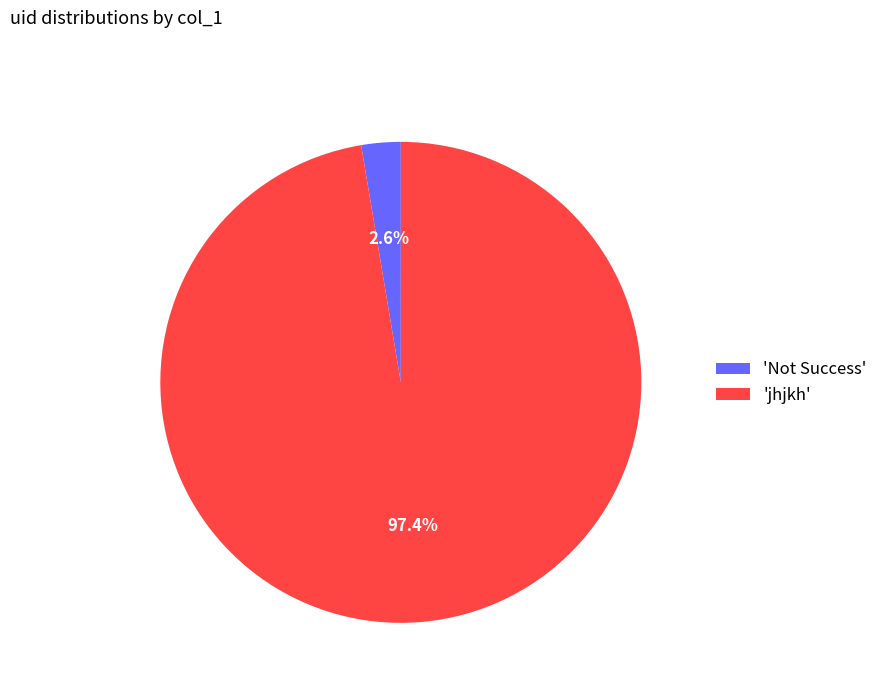

Do 'jhjkh' and 'Not Success' together represent more than half of the pie?

Yes